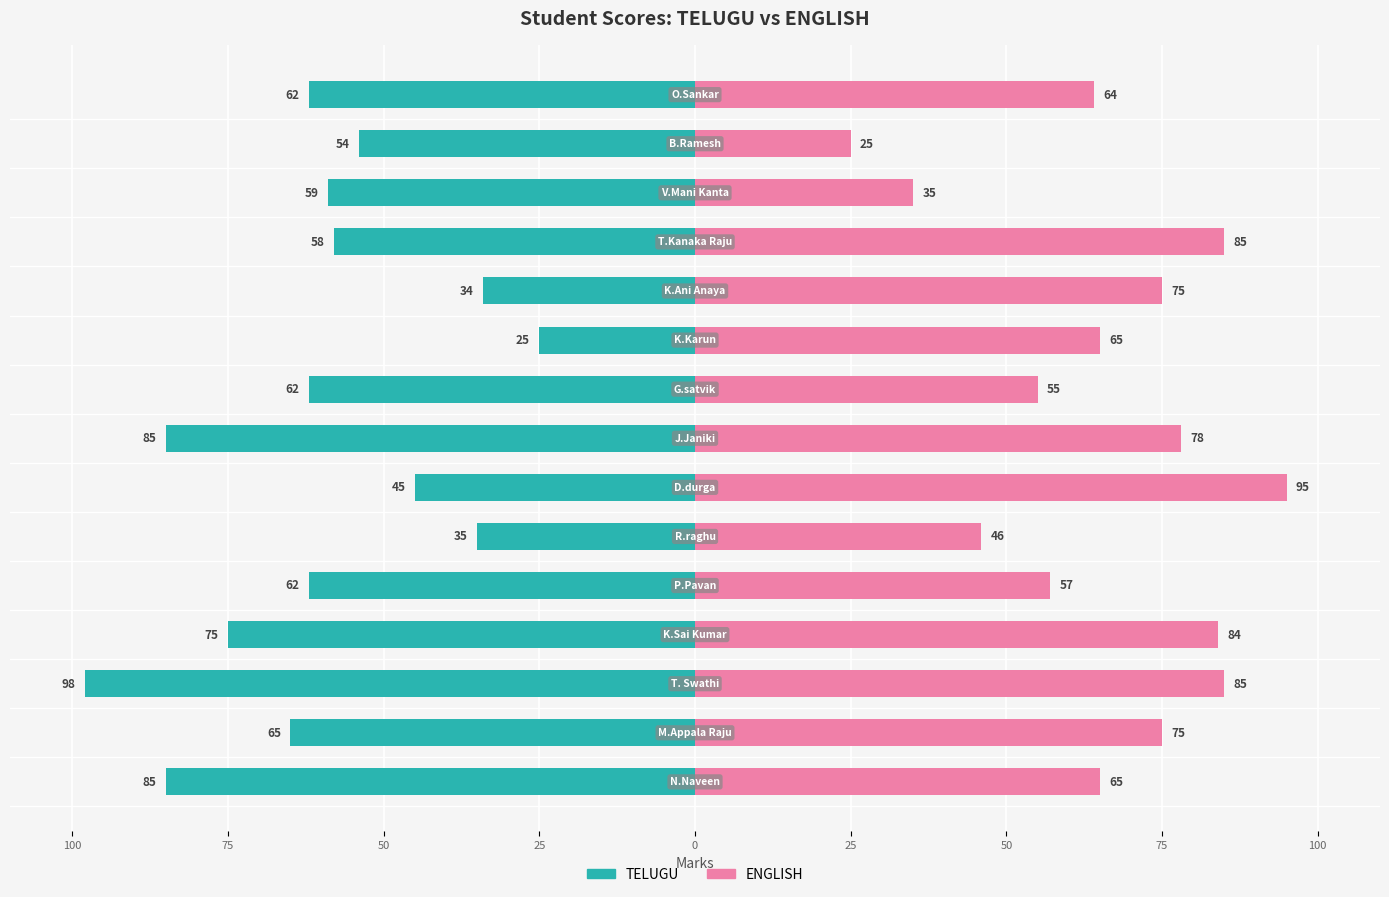

What is the value of the TELUGU bar at the 11th from the left?

-34